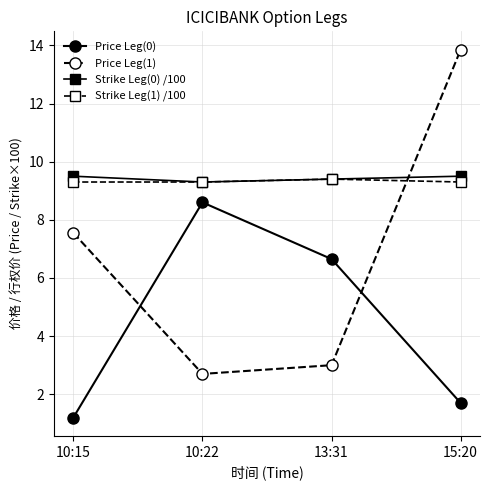

What are all the series names shown in the legend?

Price Leg(0), Price Leg(1), Strike Leg(0) /100, Strike Leg(1) /100